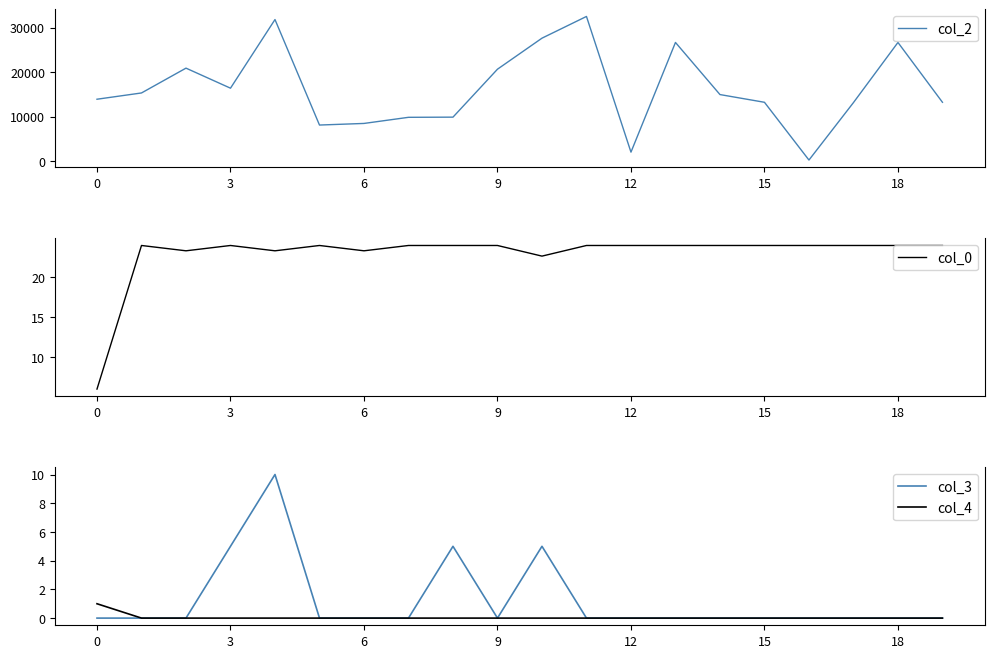

True or false: col_3 and col_2 cross at least once.

False